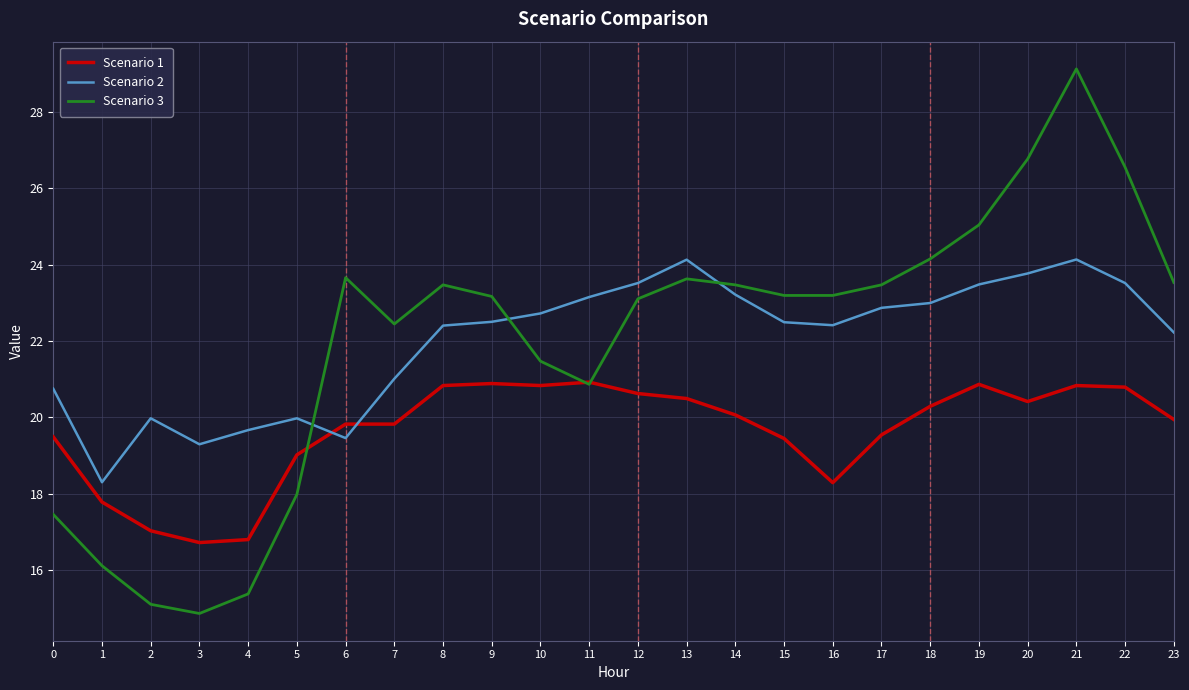

What is the sum of the Scenario 1 values at 23 and 18?

40.2